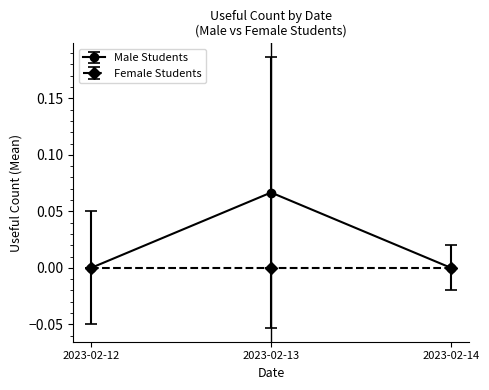

Which series has the largest total across all categories?

Male Students